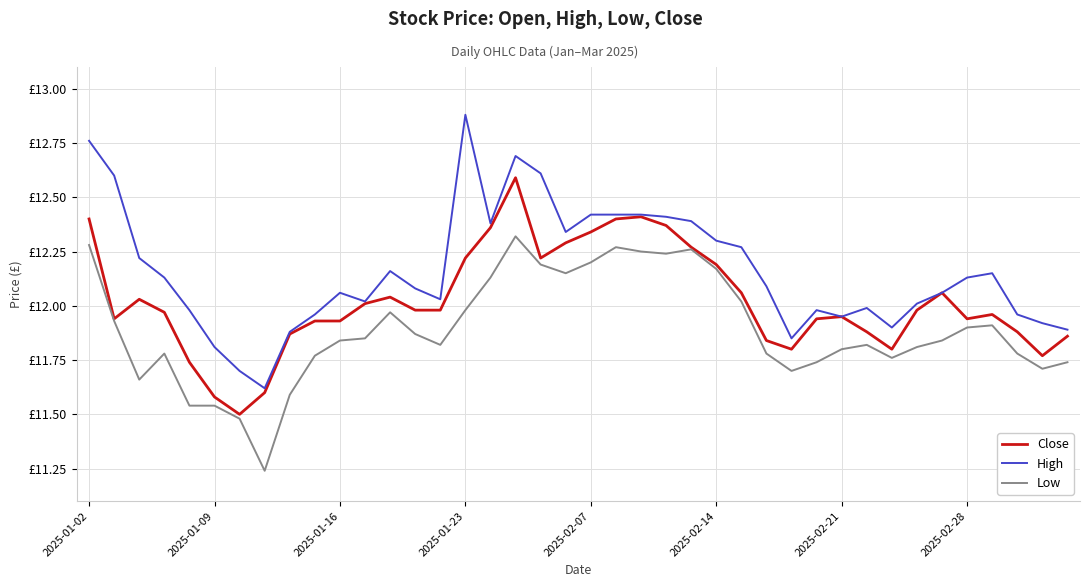

True or false: Close and High intersect in this chart.

False